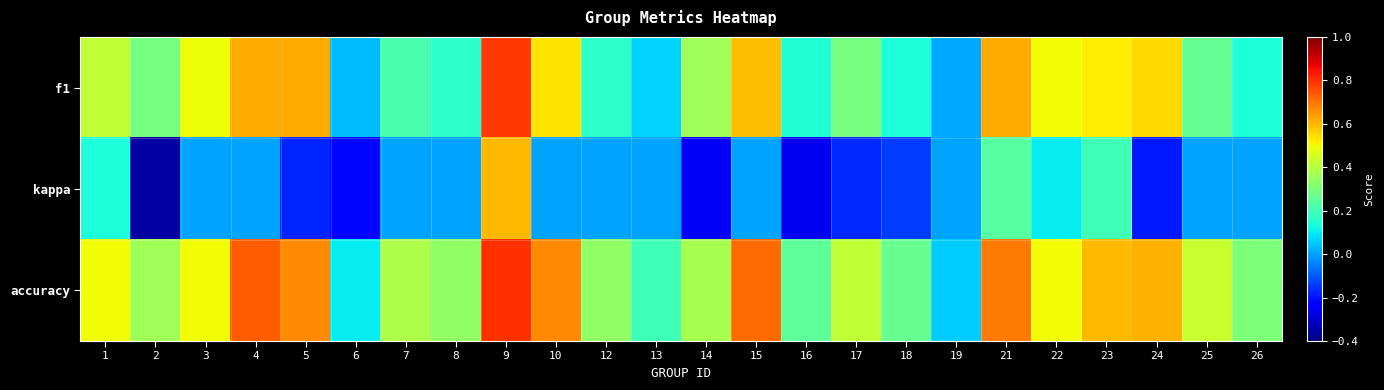

At which category is the sum across all series the highest?

9